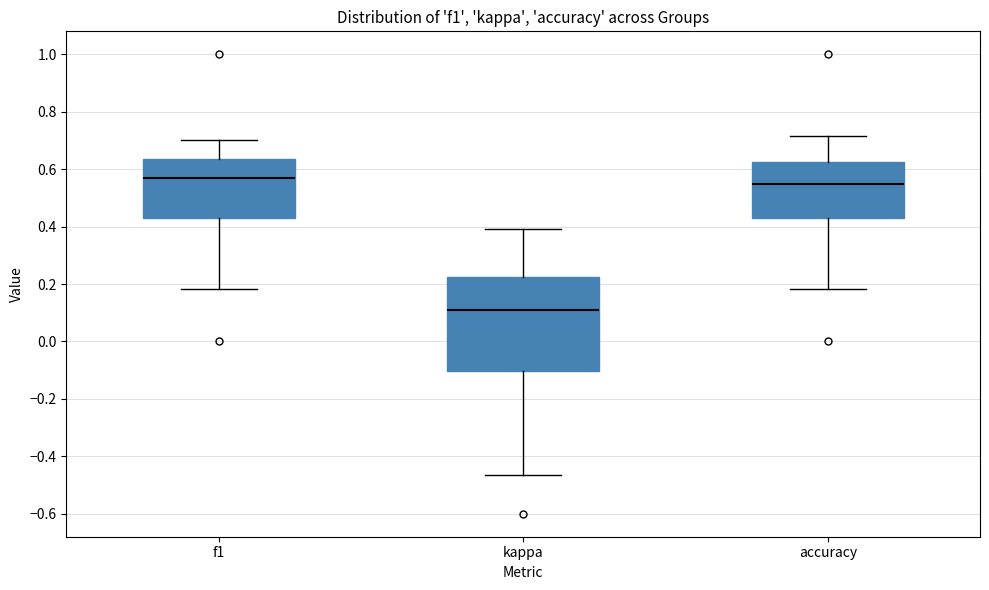

Reading left to right, transcribe this box plot: for each box, give where its median line is, the range the box spans, and where its two whiskers end, as read against the y-axis. The values are not printed on the chart, so give them approximately, as read against the axis.

f1: median 0.56, box 0.44 to 0.64, whiskers 0.18 to 0.70
kappa: median 0.12, box -0.10 to 0.22, whiskers -0.46 to 0.40
accuracy: median 0.54, box 0.42 to 0.62, whiskers 0.18 to 0.72